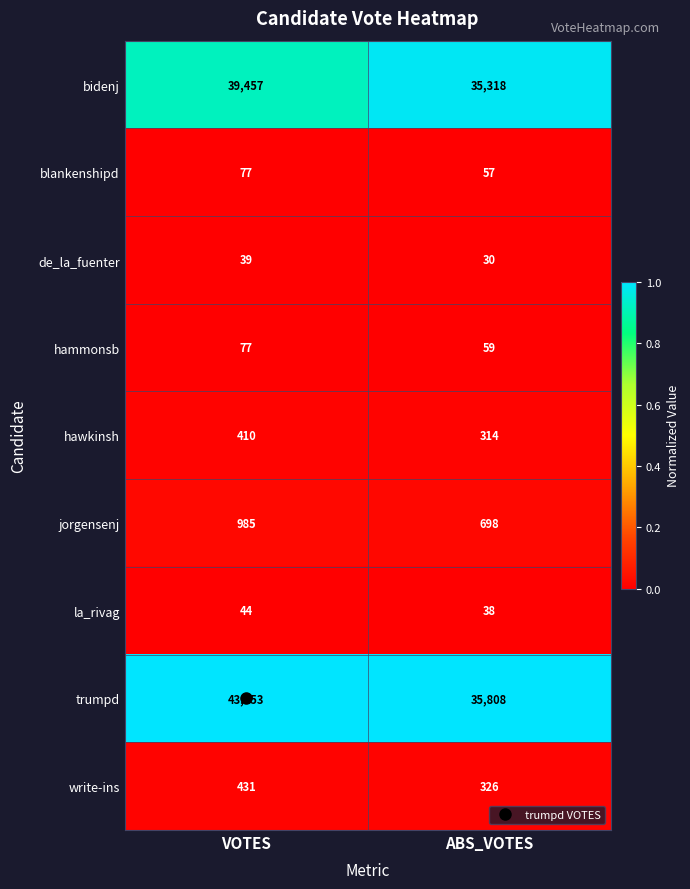

Between VOTES and ABS_VOTES, which series saw the biggest shift?

trumpd